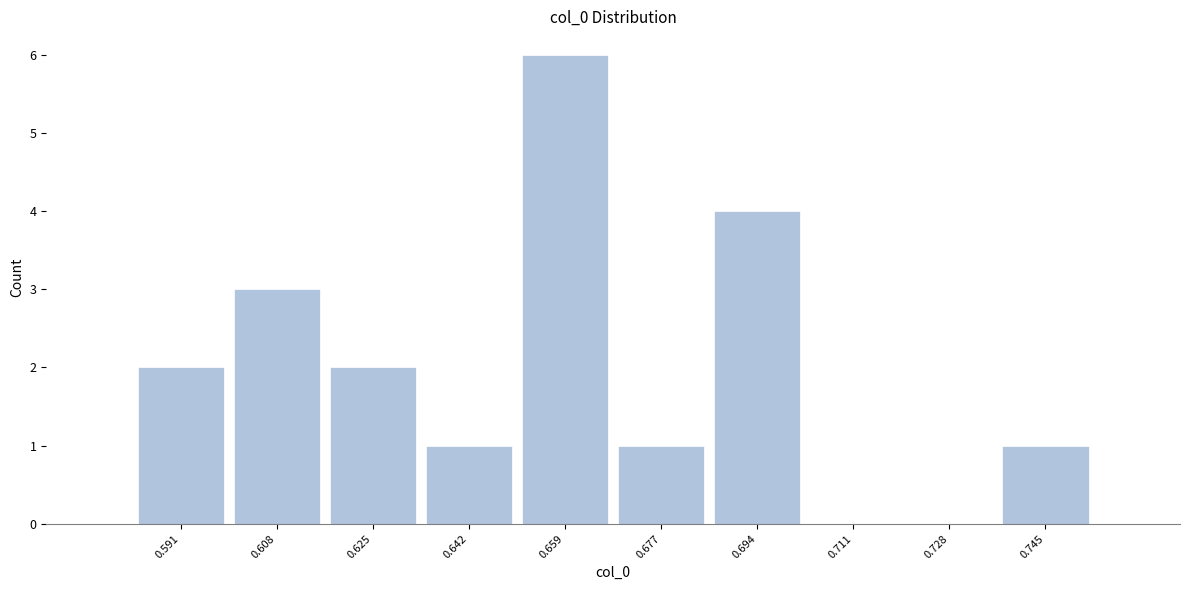

Which range on the x-axis has the tallest bar?

0.650 to 0.668